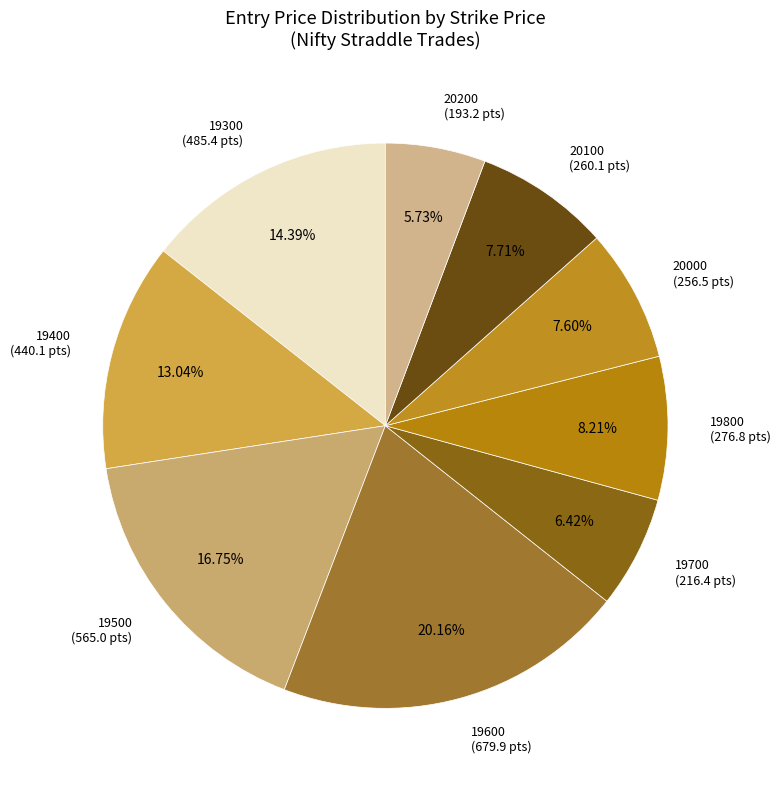

Count the number of slices in the pie.

9